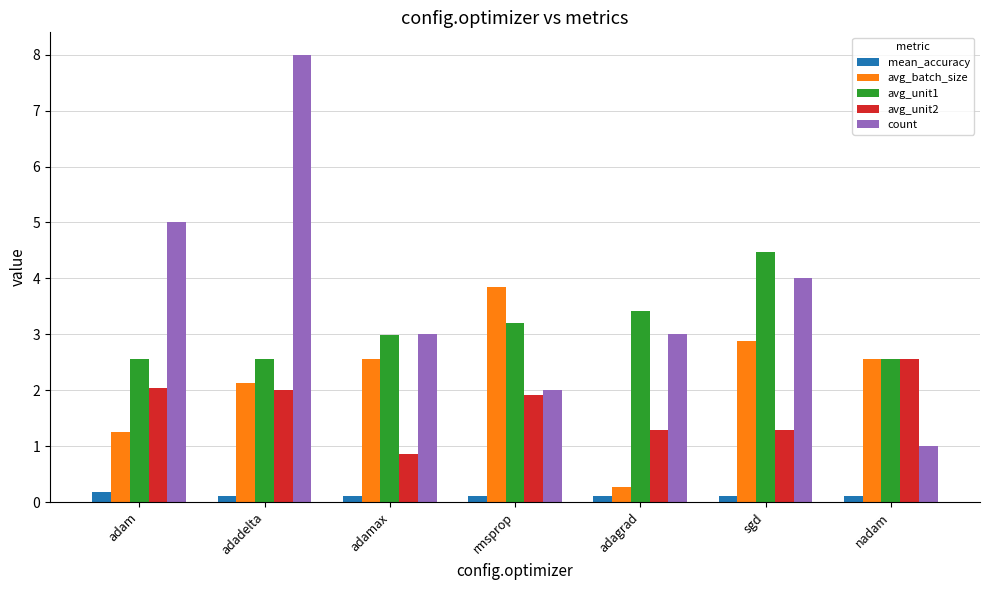

Reading right to left, list all the values displayed in this chart.

mean_accuracy: nadam=0.1	sgd=0.1	adagrad=0.1	rmsprop=0.1	adamax=0.1	adadelta=0.1	adam=0.2
avg_batch_size: nadam=2.6	sgd=2.9	adagrad=0.3	rmsprop=3.8	adamax=2.6	adadelta=2.1	adam=1.2
avg_unit1: nadam=2.6	sgd=4.5	adagrad=3.4	rmsprop=3.2	adamax=3.0	adadelta=2.6	adam=2.6
avg_unit2: nadam=2.6	sgd=1.3	adagrad=1.3	rmsprop=1.9	adamax=0.9	adadelta=2.0	adam=2.0
count: nadam=1.0	sgd=4.0	adagrad=3.0	rmsprop=2.0	adamax=3.0	adadelta=8.0	adam=5.0